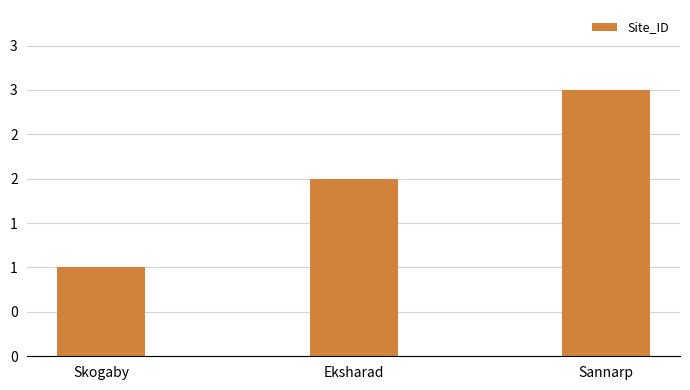

True or false: the data shows 0 at Skogaby.

False